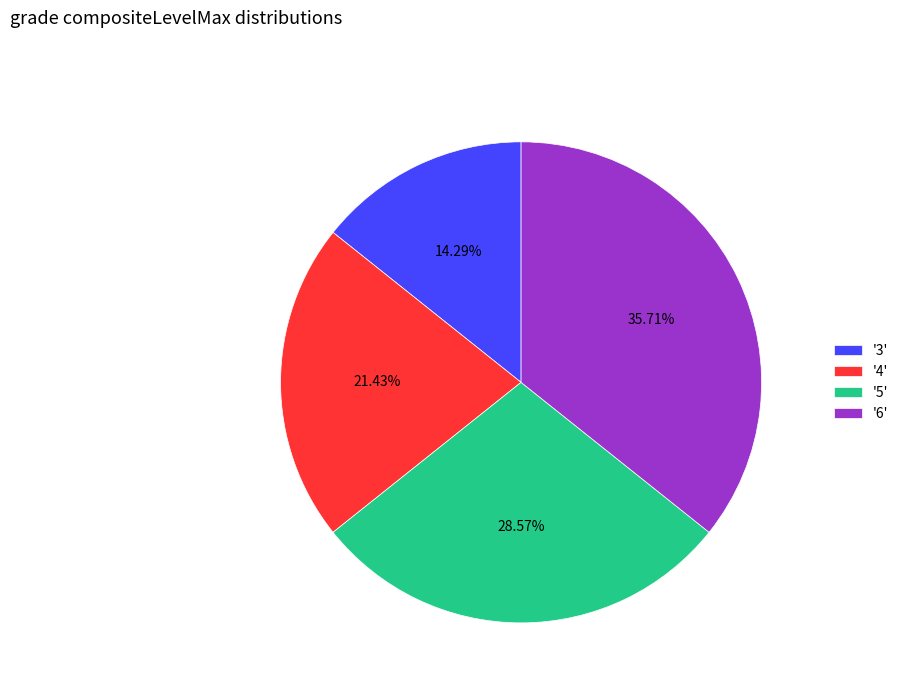

Does any single category account for the majority?

No